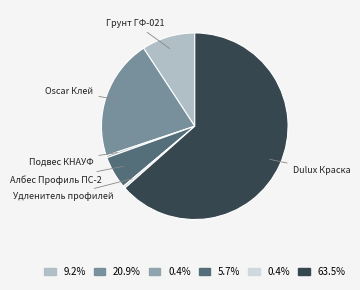

Which has a higher value, Албес Профиль ПС-2 or Подвес КНАУФ?

Албес Профиль ПС-2